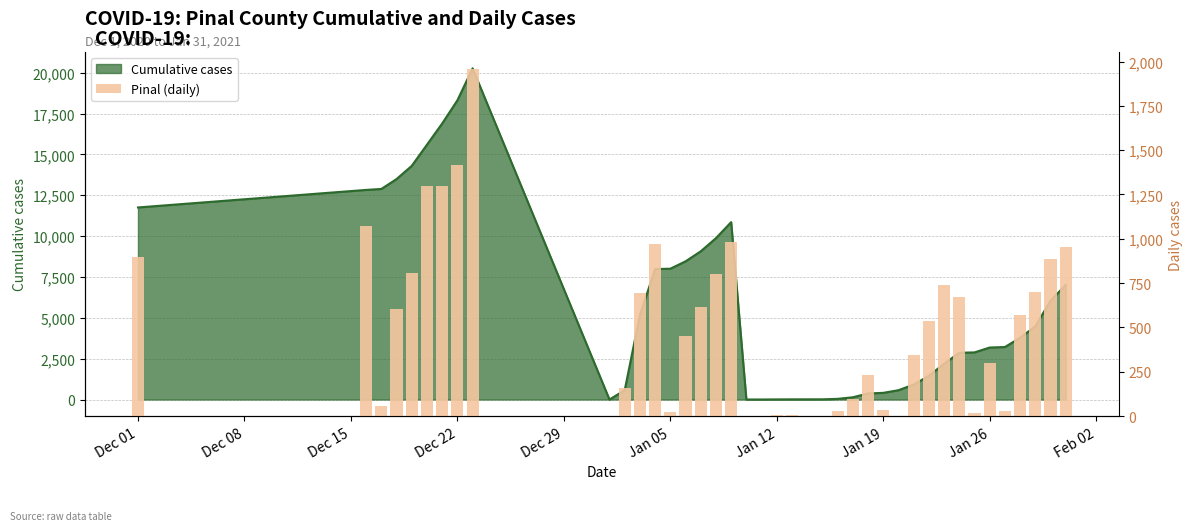

Does the chart contain stacked bars?

No